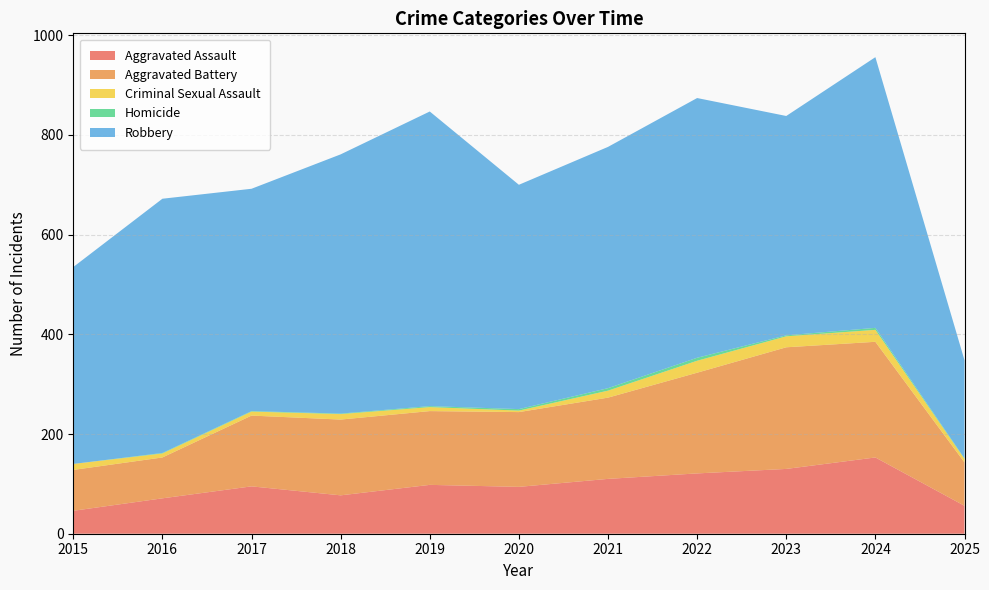

Reading left to right, what are all the values shown in this chart?

Aggravated Assault: 2015=46	2016=71	2017=95	2018=77	2019=98	2020=94	2021=110	2022=121	2023=130	2024=153	2025=56
Aggravated Battery: 2015=82	2016=82	2017=142	2018=152	2019=148	2020=150	2021=163	2022=202	2023=244	2024=232	2025=87
Criminal Sexual Assault: 2015=12	2016=8	2017=8	2018=11	2019=8	2020=3	2021=14	2022=24	2023=22	2024=24	2025=7
Homicide: 2015=0	2016=1	2017=1	2018=1	2019=2	2020=3	2021=5	2022=6	2023=2	2024=4	2025=1
Robbery: 2015=395	2016=510	2017=446	2018=520	2019=591	2020=450	2021=484	2022=521	2023=440	2024=543	2025=197